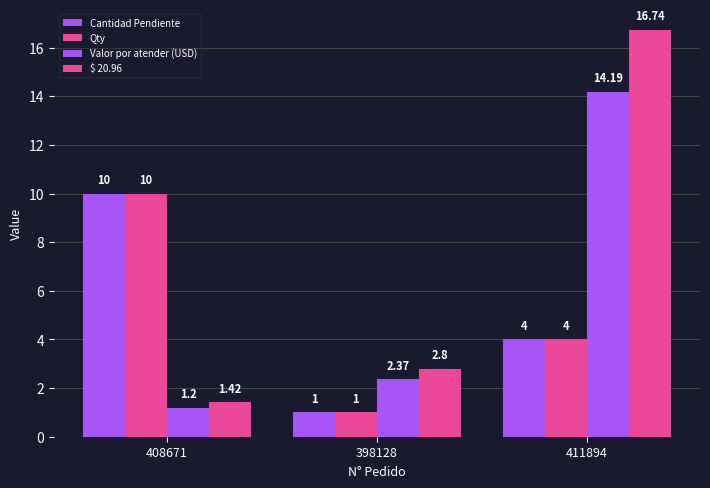

How many bars are there in total?

12